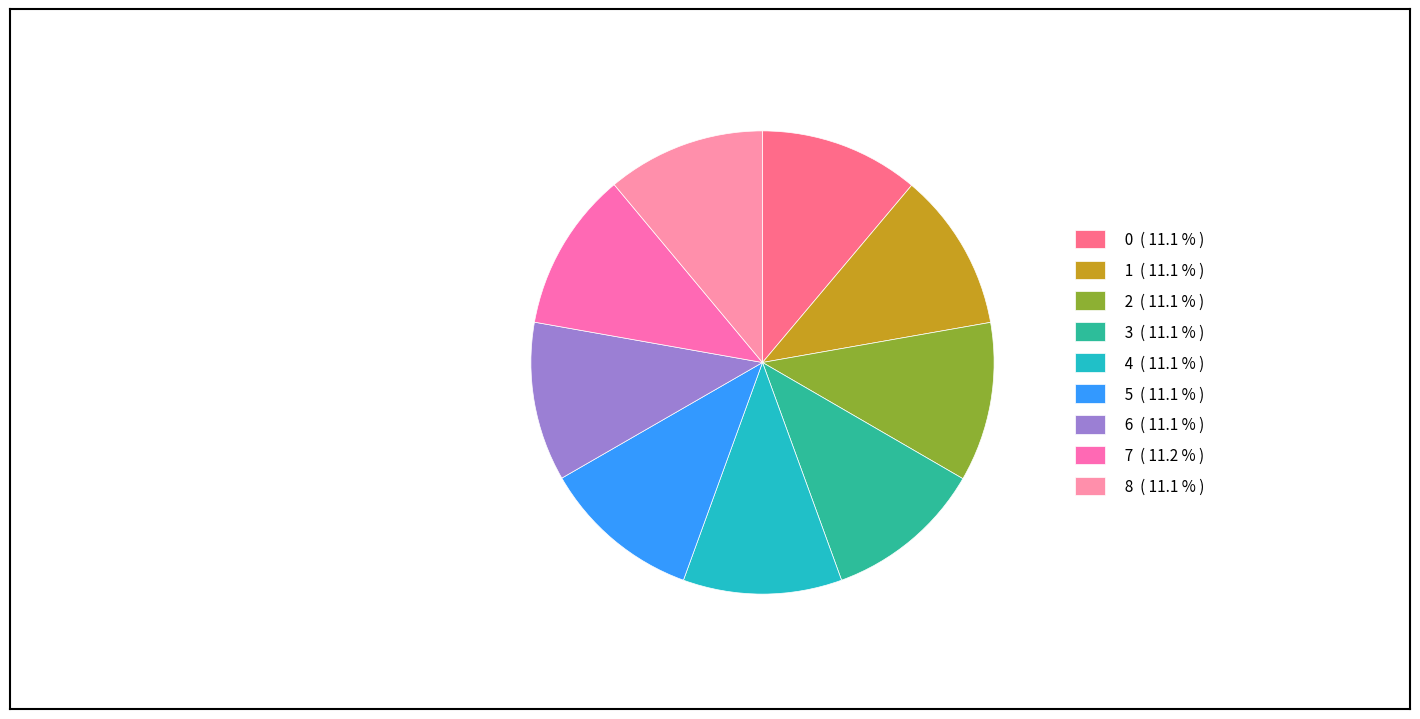

How many slices are in this pie chart?

9